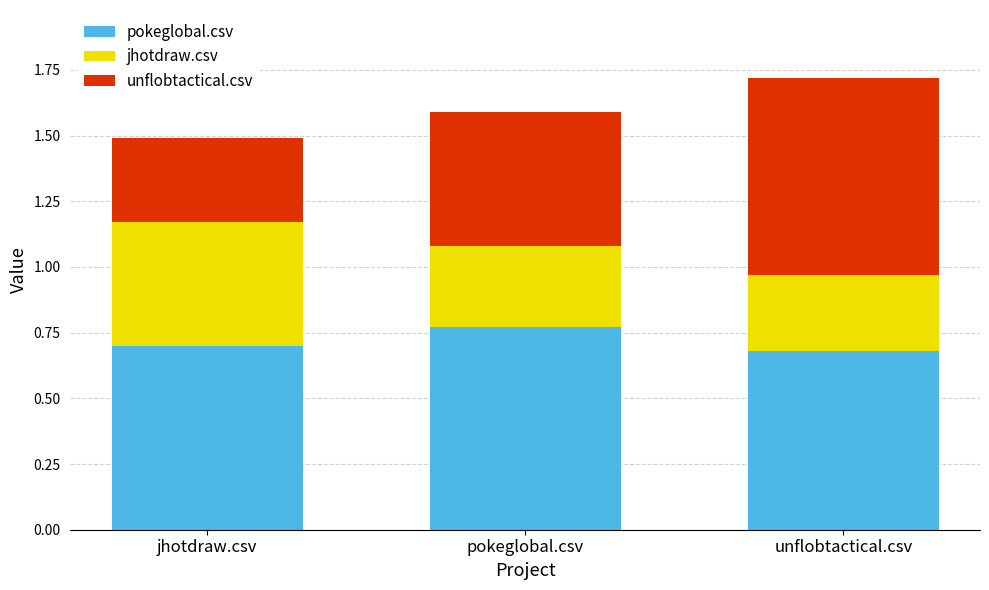

How many series are shown in this chart?

3